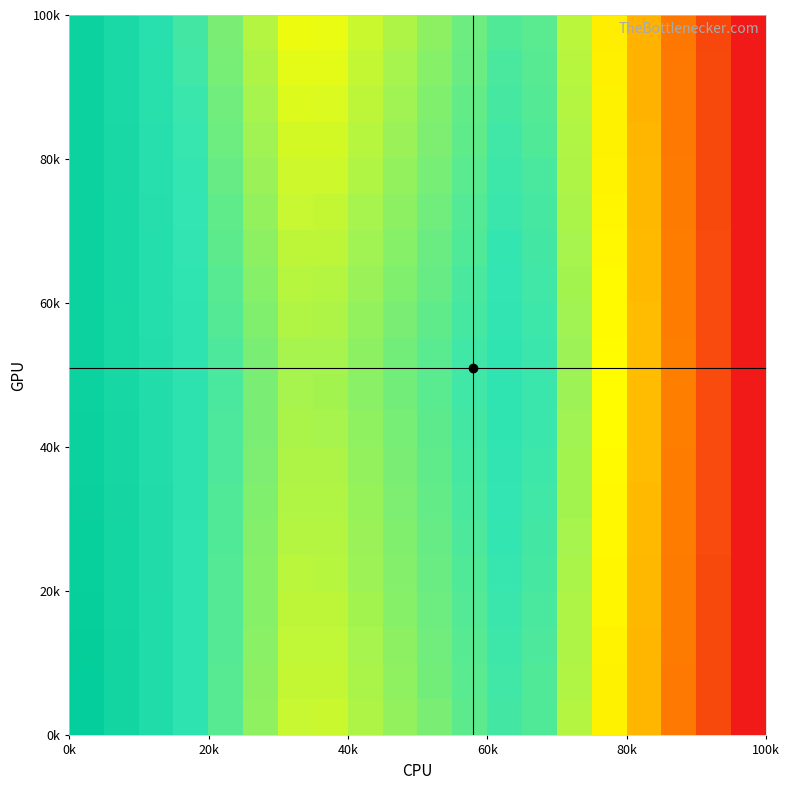

How many distinct data groups are displayed?

20